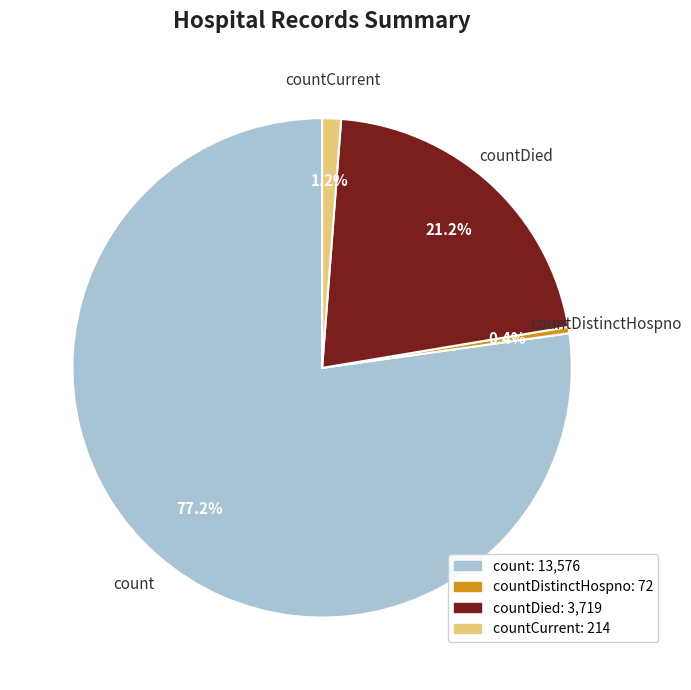

What percentage is the countCurrent slice, to the nearest percent?

1%